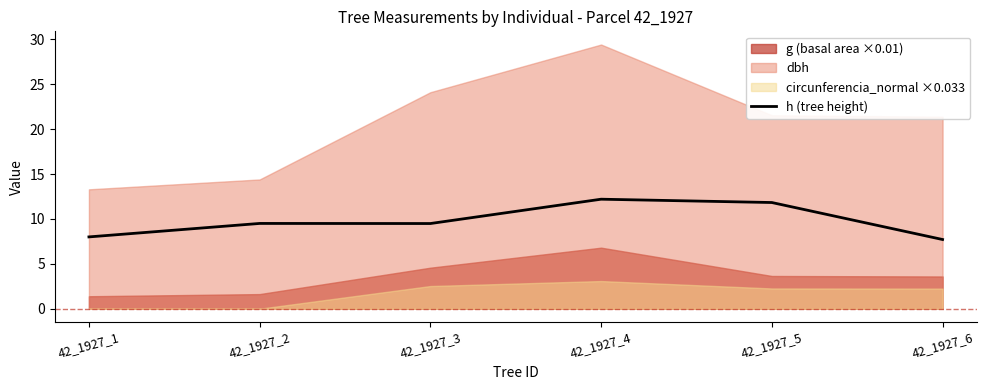

How many data points does each series have?

6